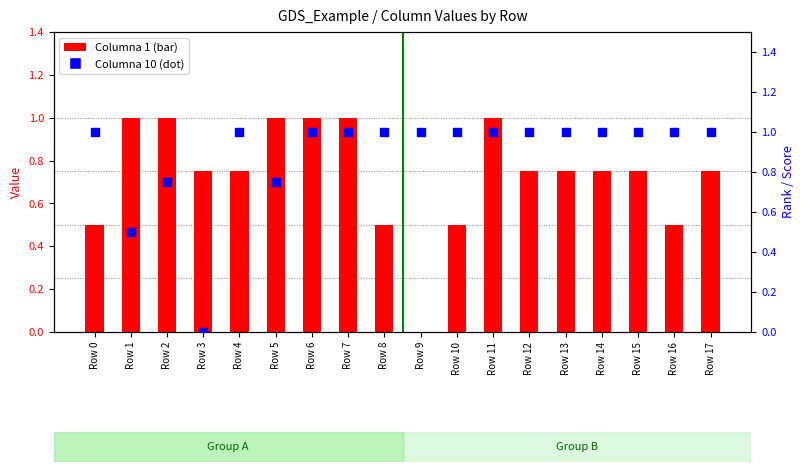

Which series has the largest total across all categories?

Columna 10 (dot)